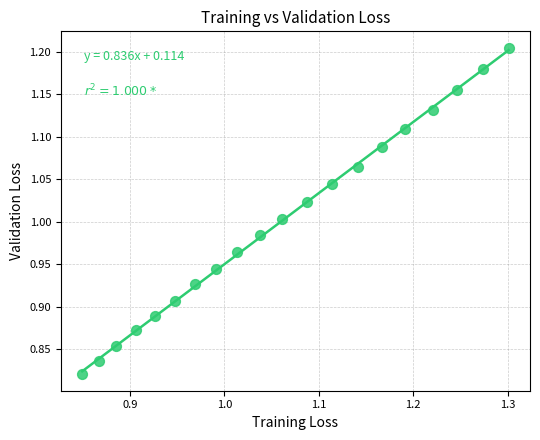

What is the range of X values (max minus min)?

0.5